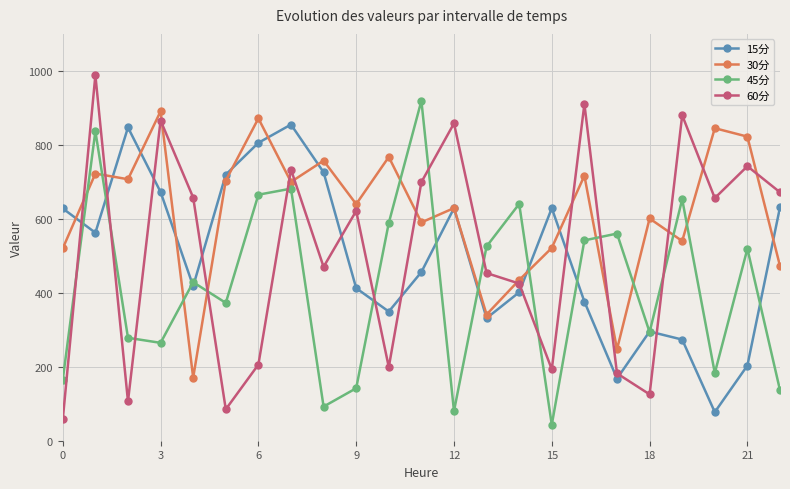

Which series has the largest total across all categories?

30分